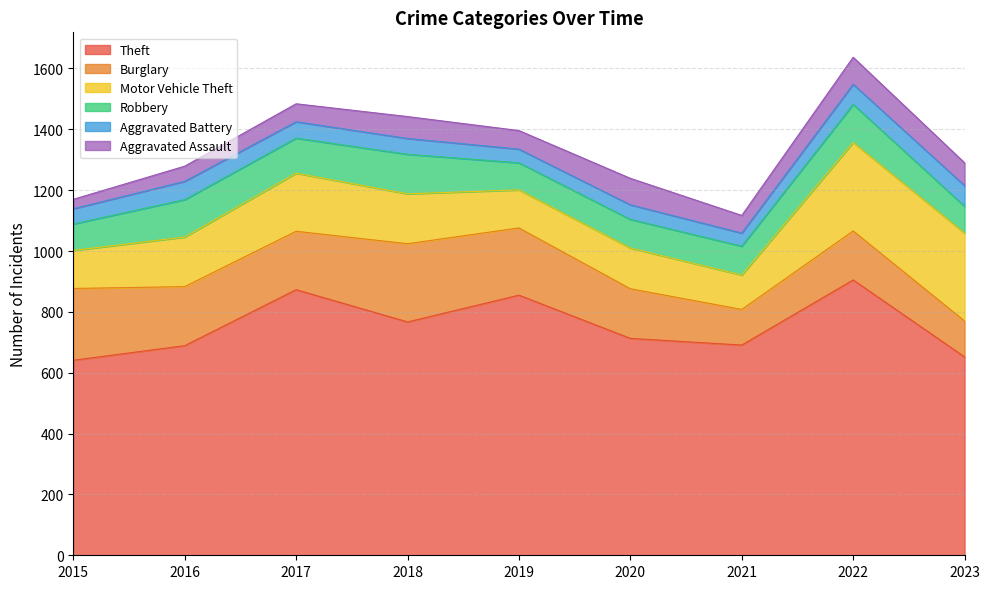

What is the sum of all Motor Vehicle Theft values?

1595